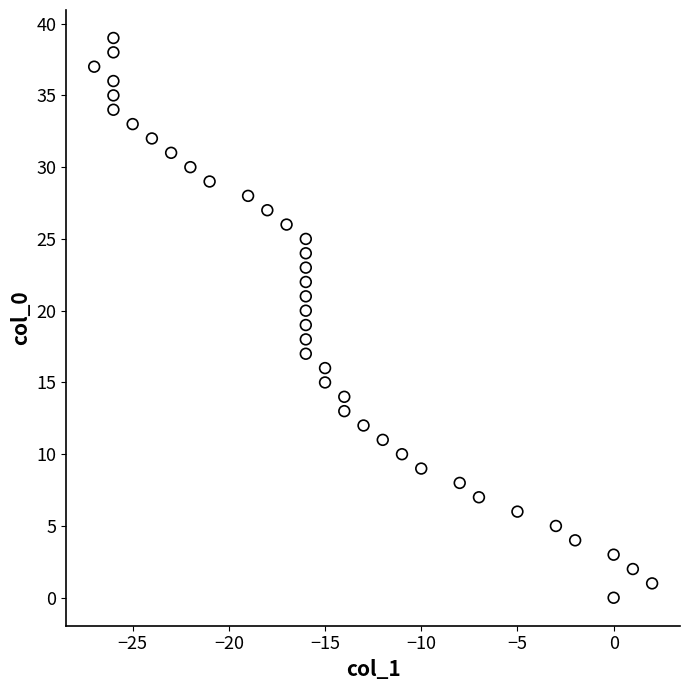

What is the range of X values (max minus min)?

29